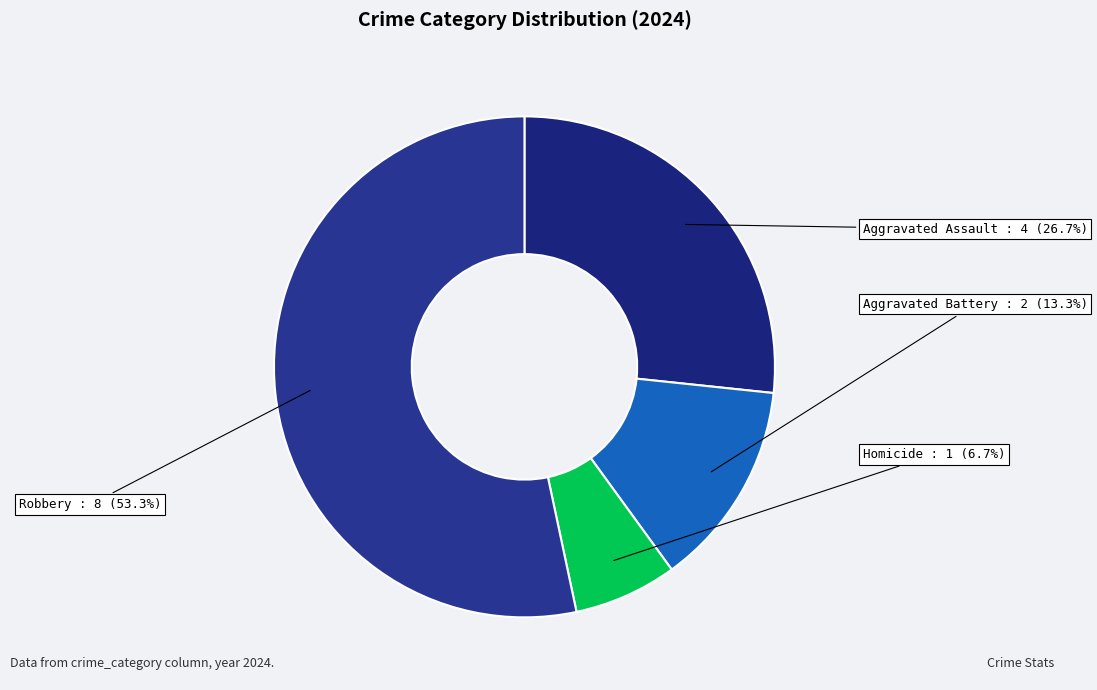

How many segments does this pie chart have?

4